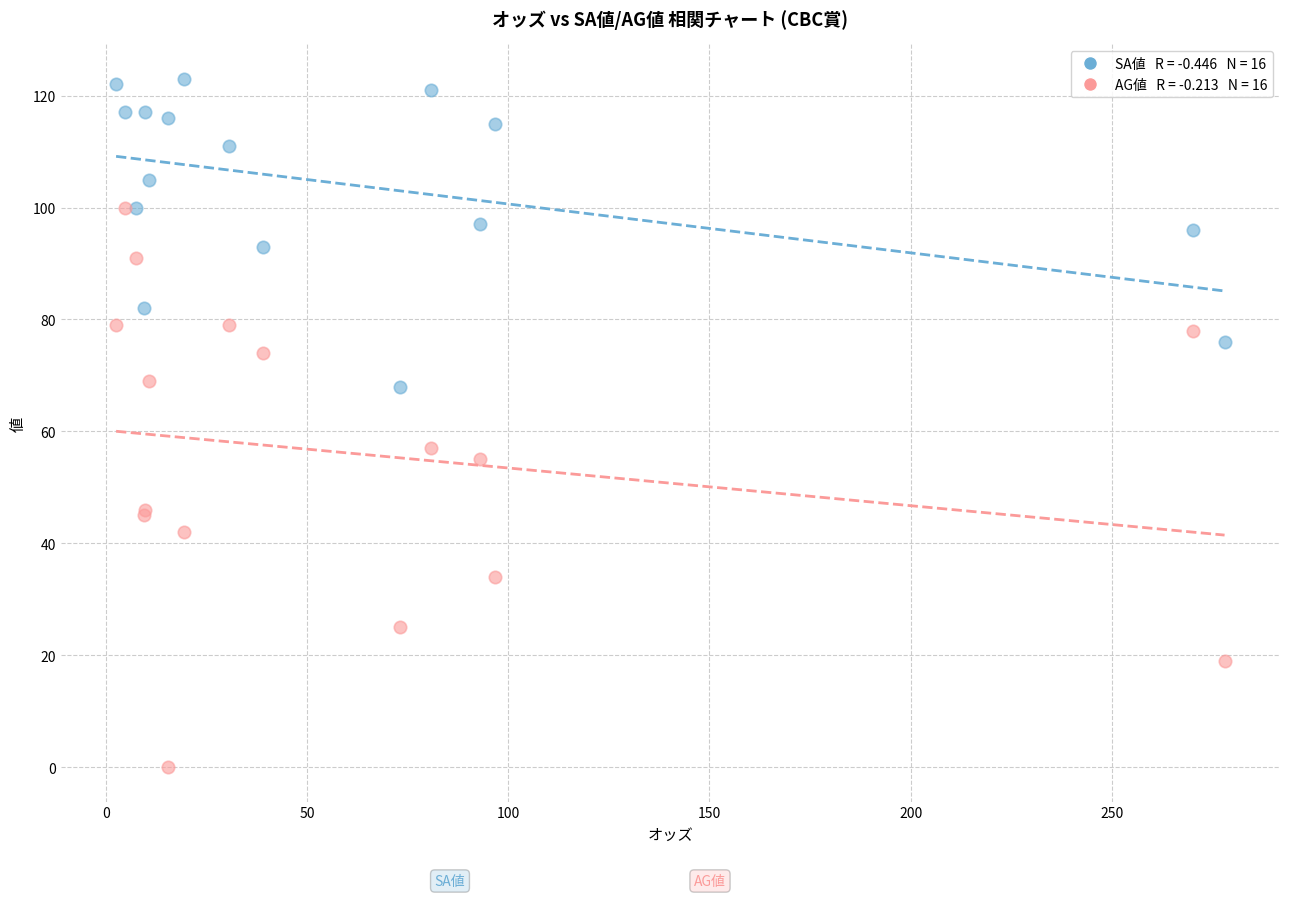

Across all series, what Y value is closest to 61?

57